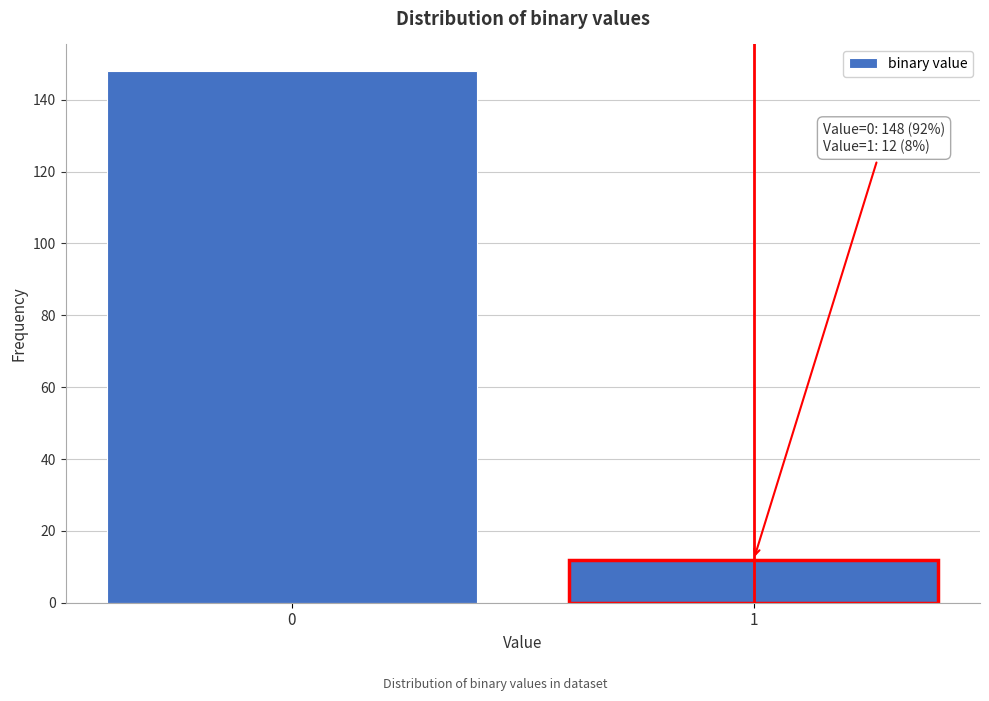

Reading left to right, transcribe all the data shown in this chart.

0=148	1=12